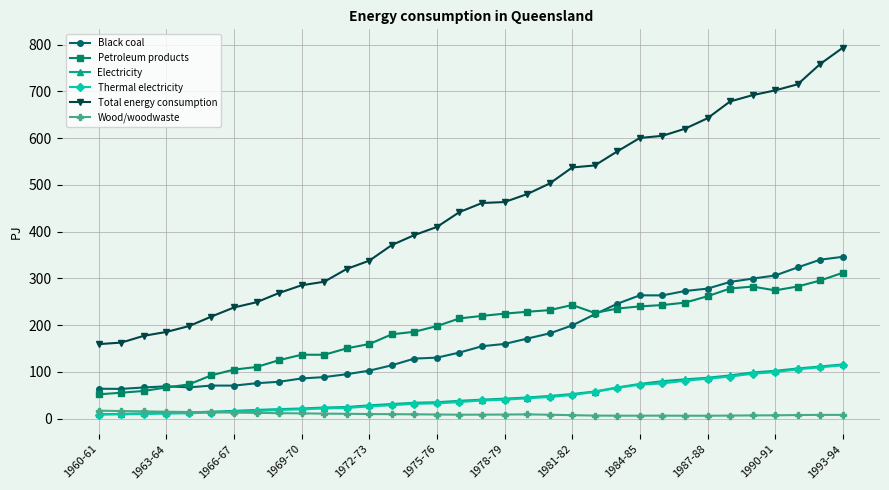

Which series has the largest total across all categories?

Total energy consumption